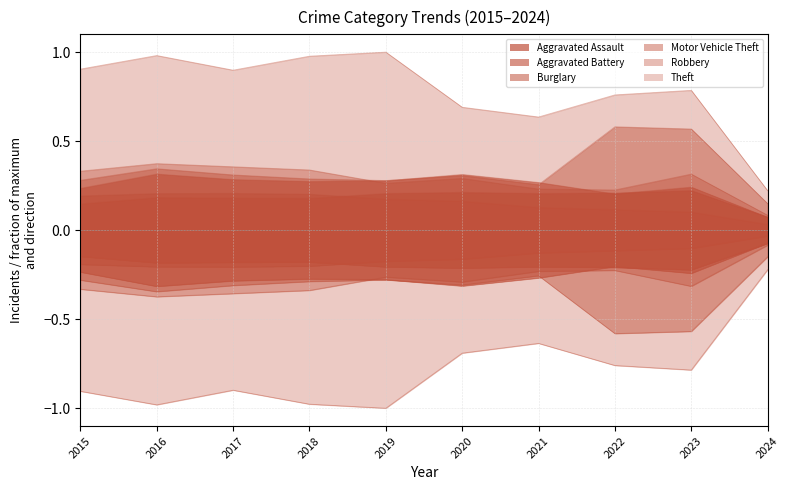

At which category is the sum across all series the highest?

2016